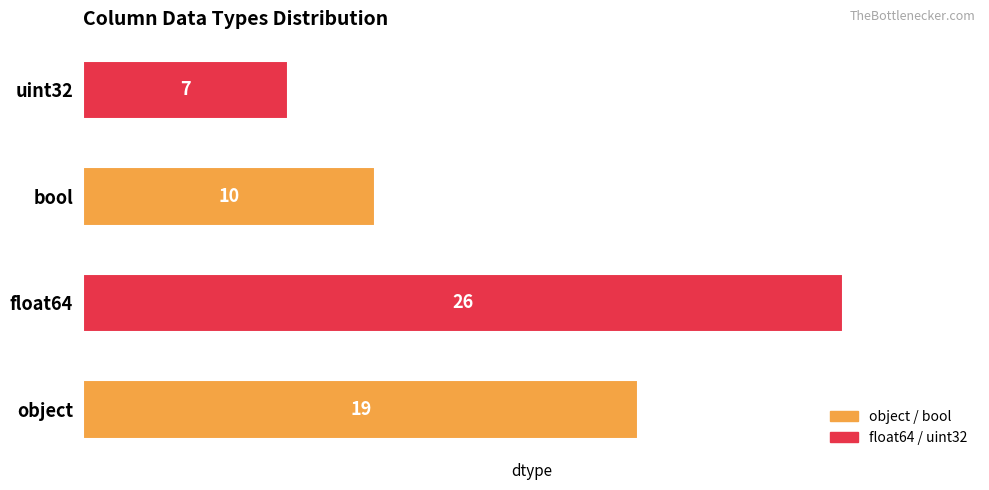

What is the sum of the values at object and float64?

45